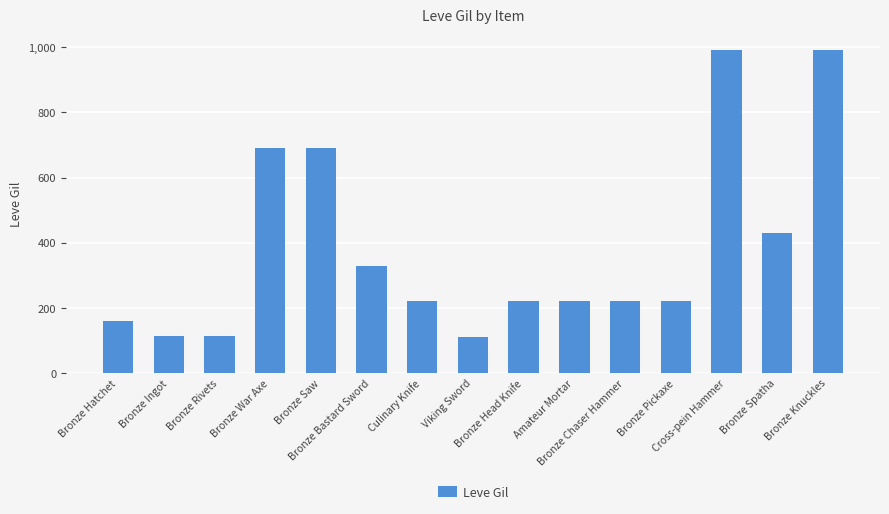

What is the label of the 3rd bar from the right?

Cross-pein Hammer